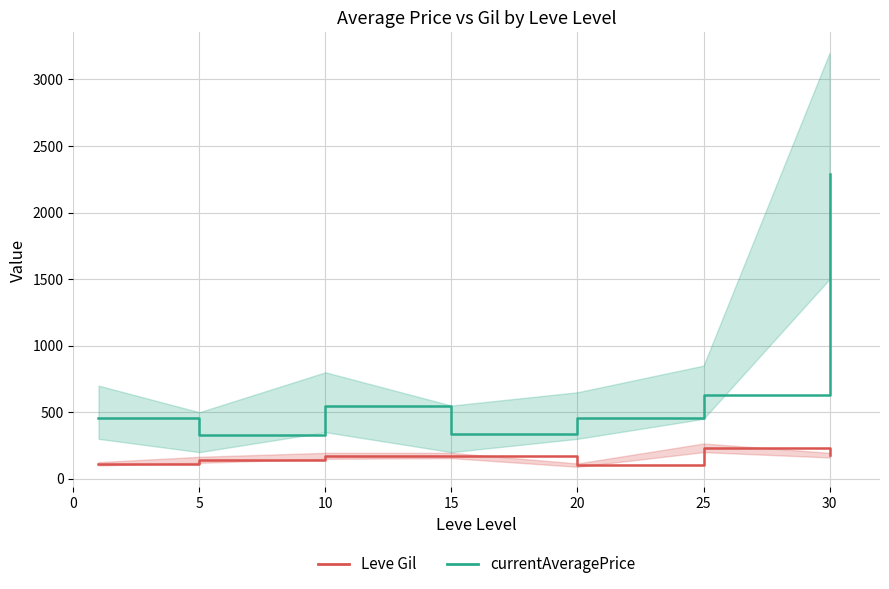

What is the difference between the maximum and minimum values in the currentAveragePrice series?

1964.0